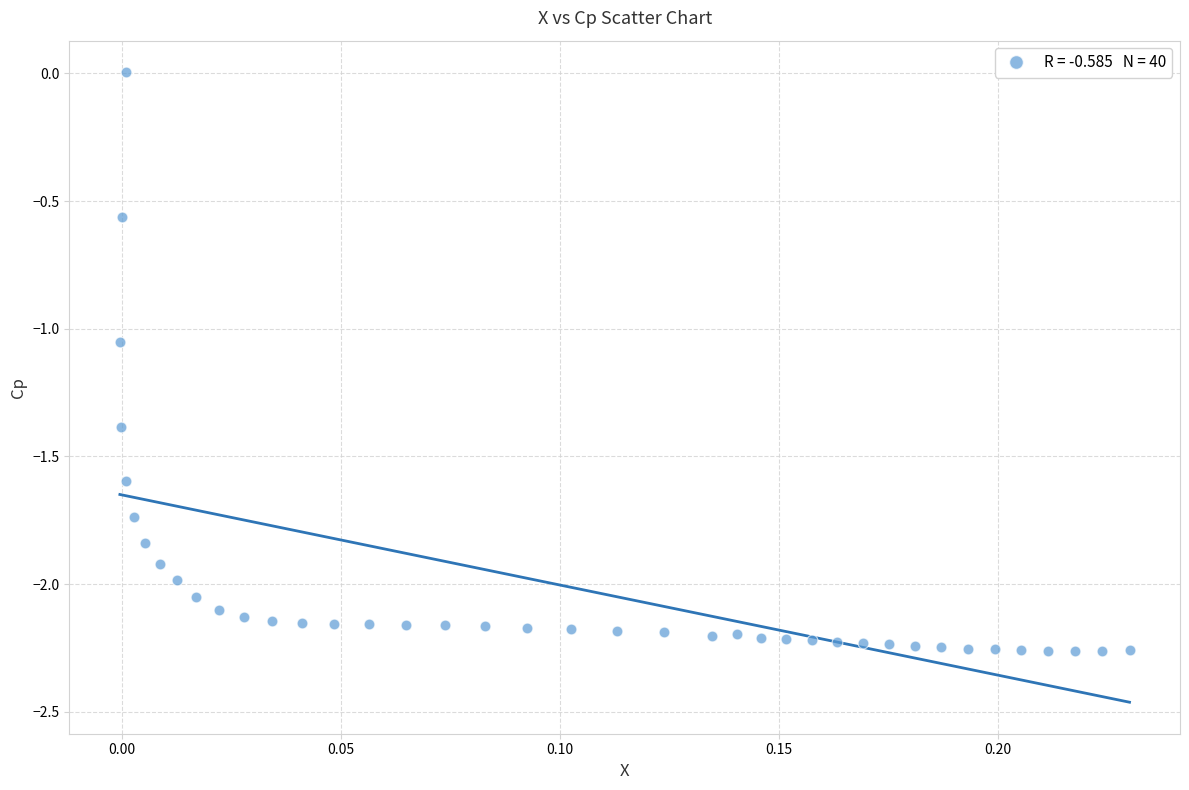

What is the range of Y values (max minus min)?

2.3